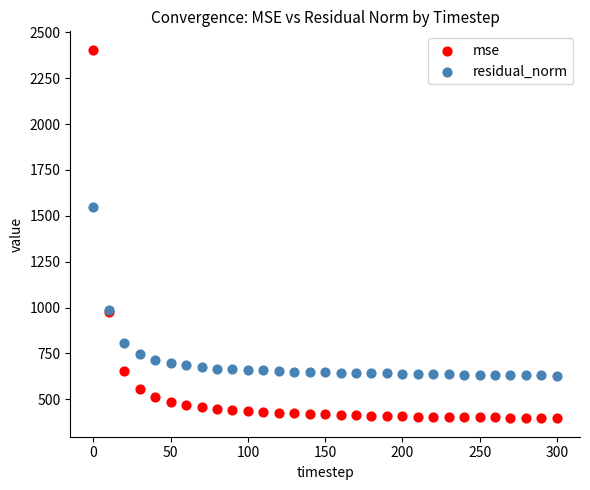

What are all the series names shown in the legend?

mse, residual_norm